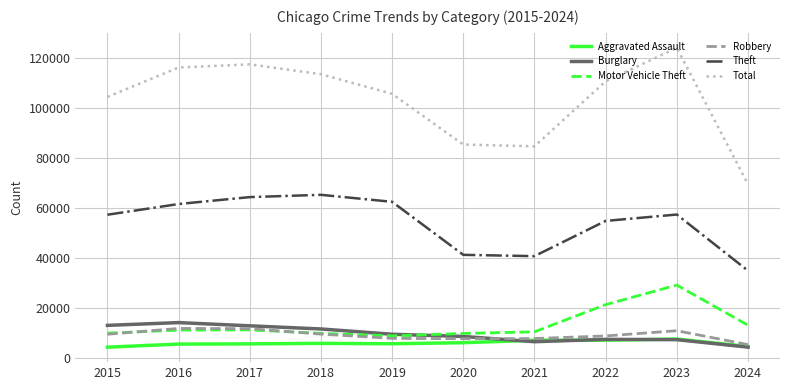

How many values in the Robbery series are below 9638?

5